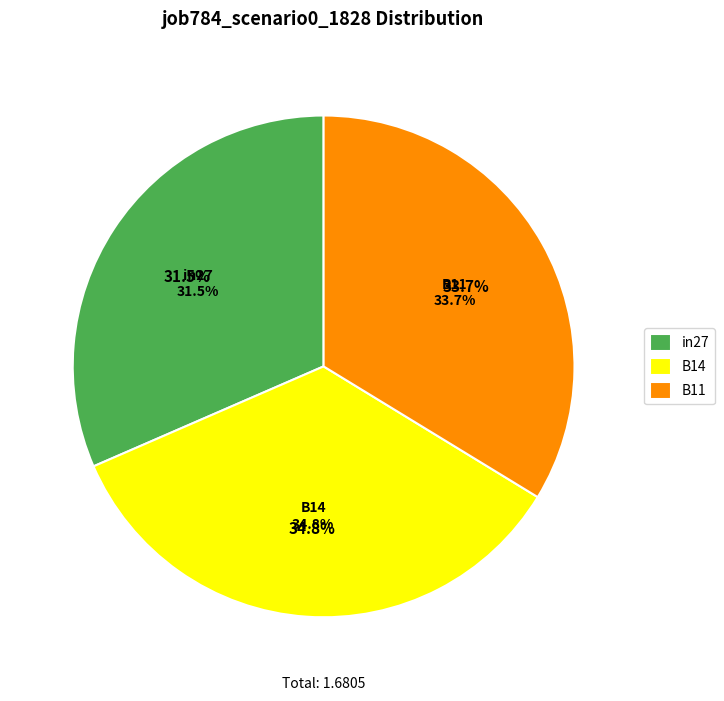

To the nearest percent, what percentage of the pie is in27?

32%